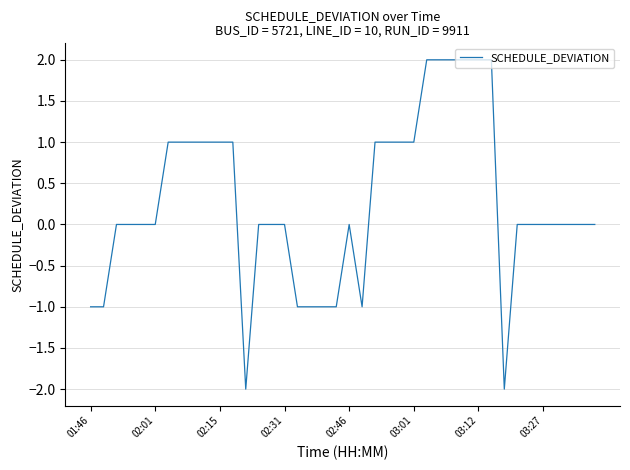

What is the minimum value shown in the chart?

-2